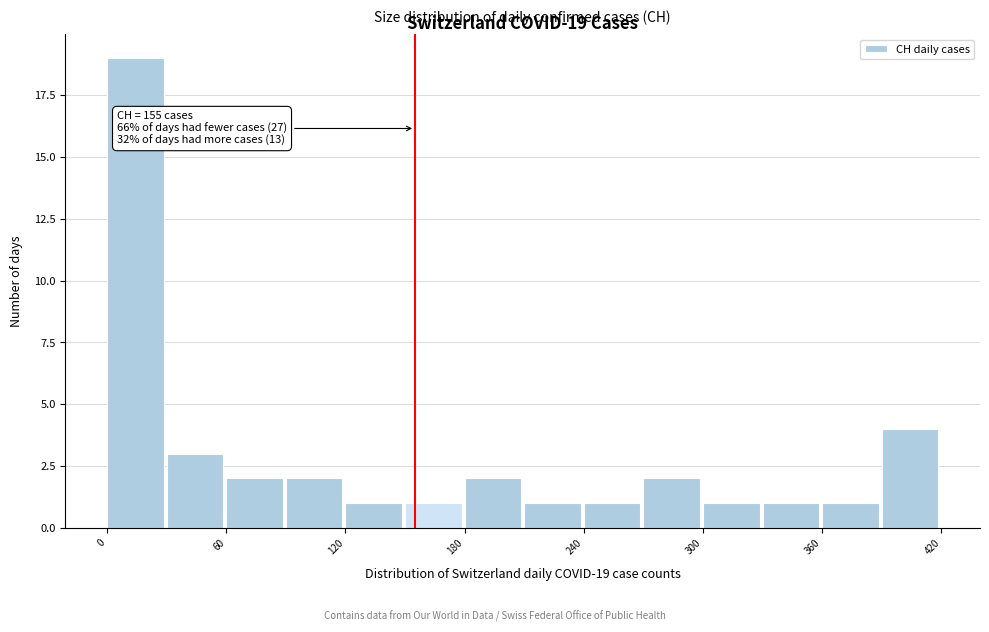

Around what value on the x-axis is the tallest bar? Give the approximate position of its centre, as read against the axis.

10